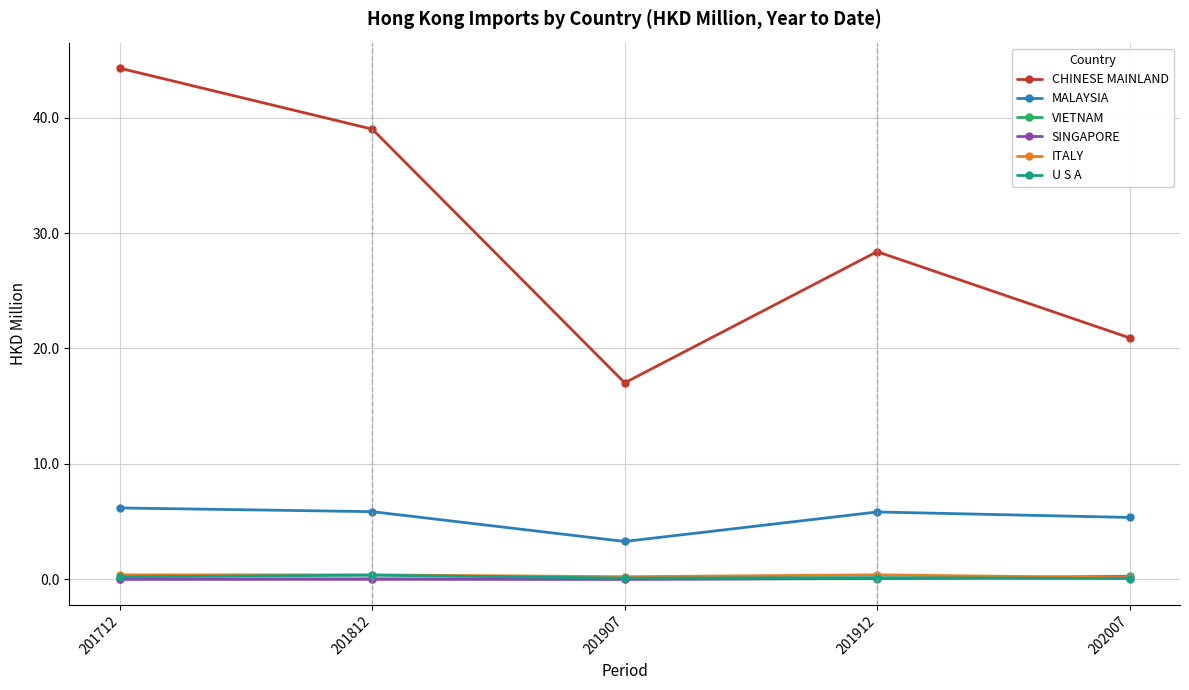

Where is the first local maximum for CHINESE MAINLAND?

201912